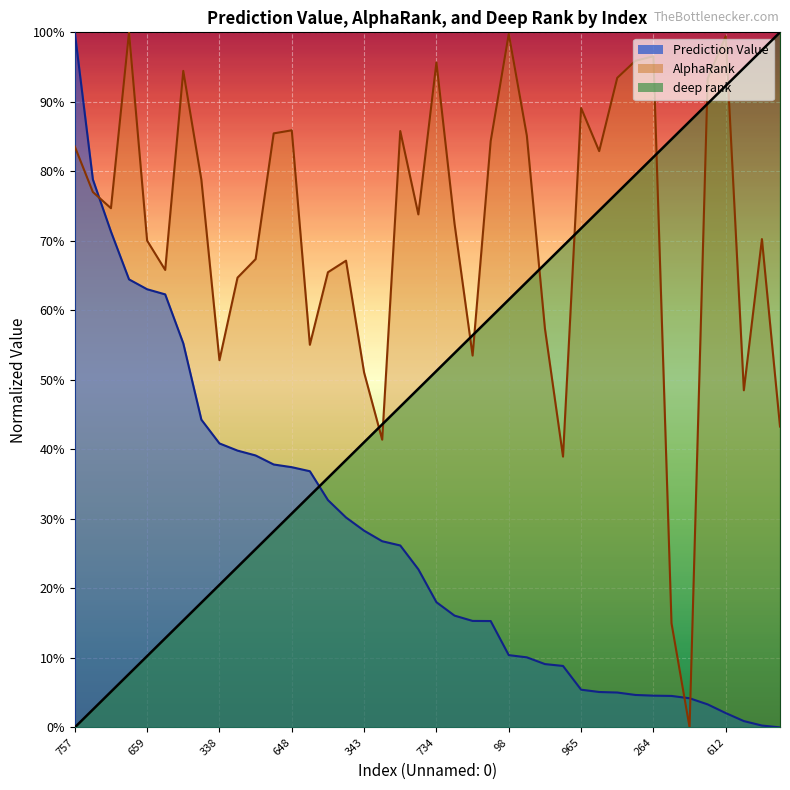

What is the label of the 16th point from the left?

109